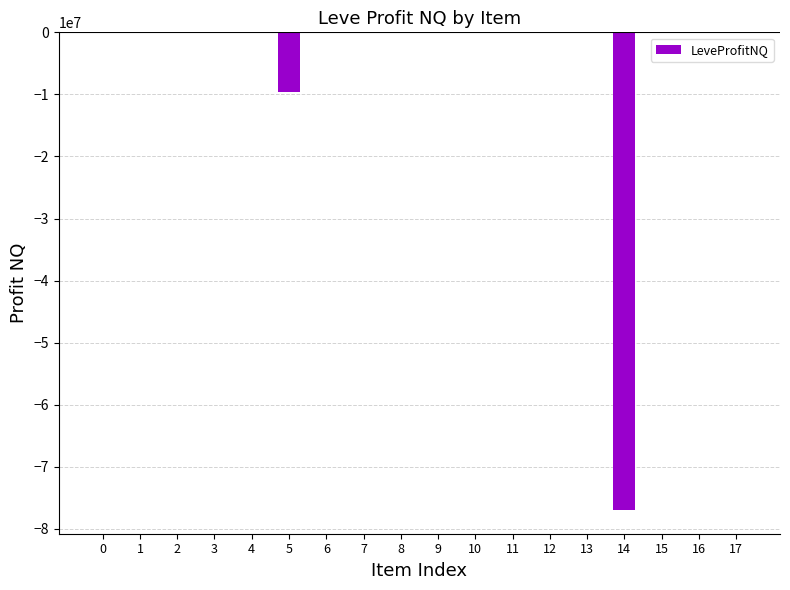

Does the chart contain stacked bars?

No